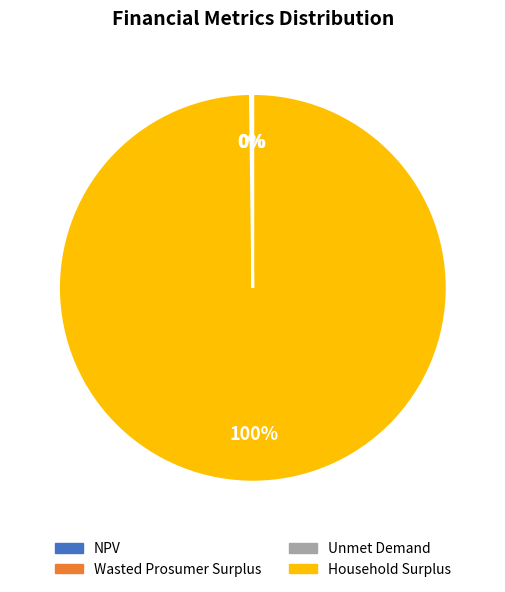

Is there any slice that represents more than half of the pie?

Yes